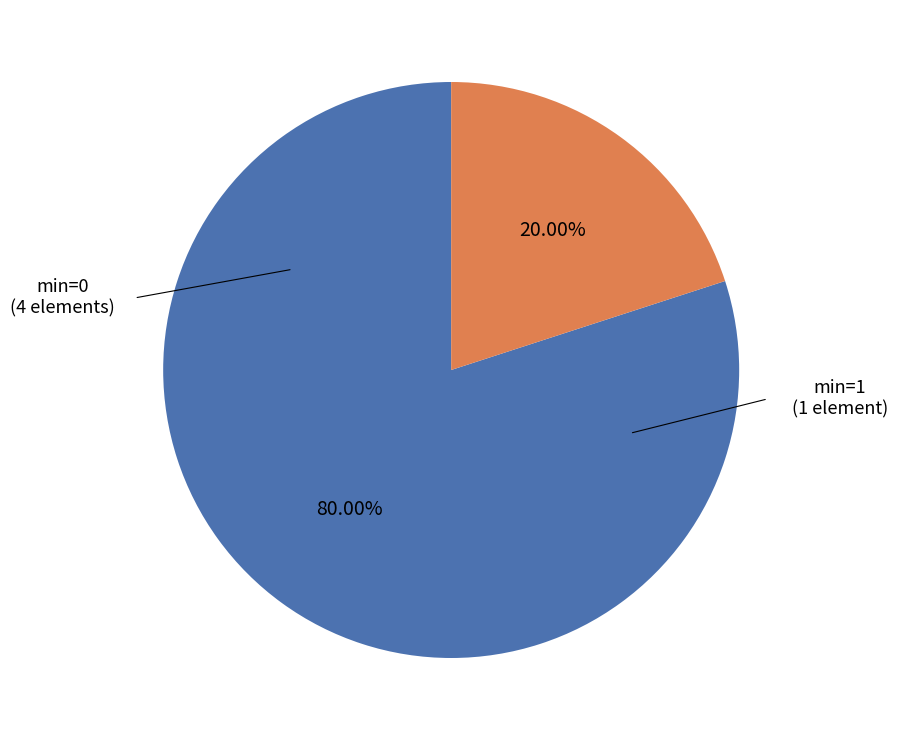

How many slices are in this pie chart?

2